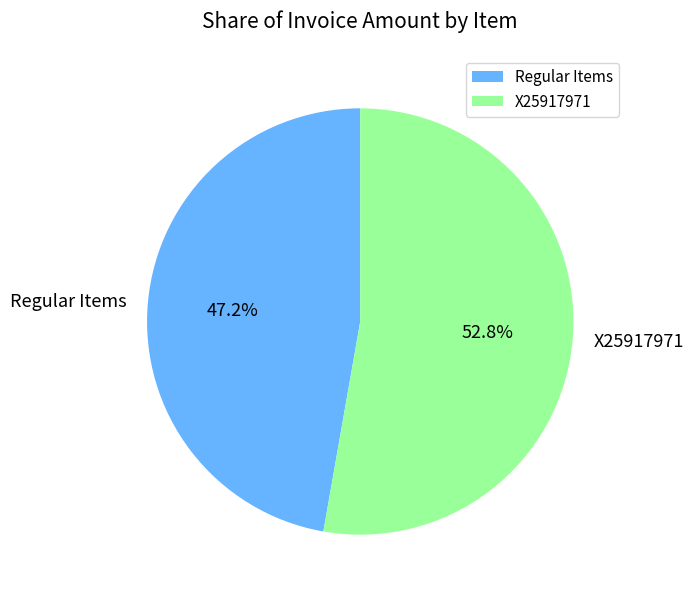

Which slice represents more than half of the pie?

X25917971